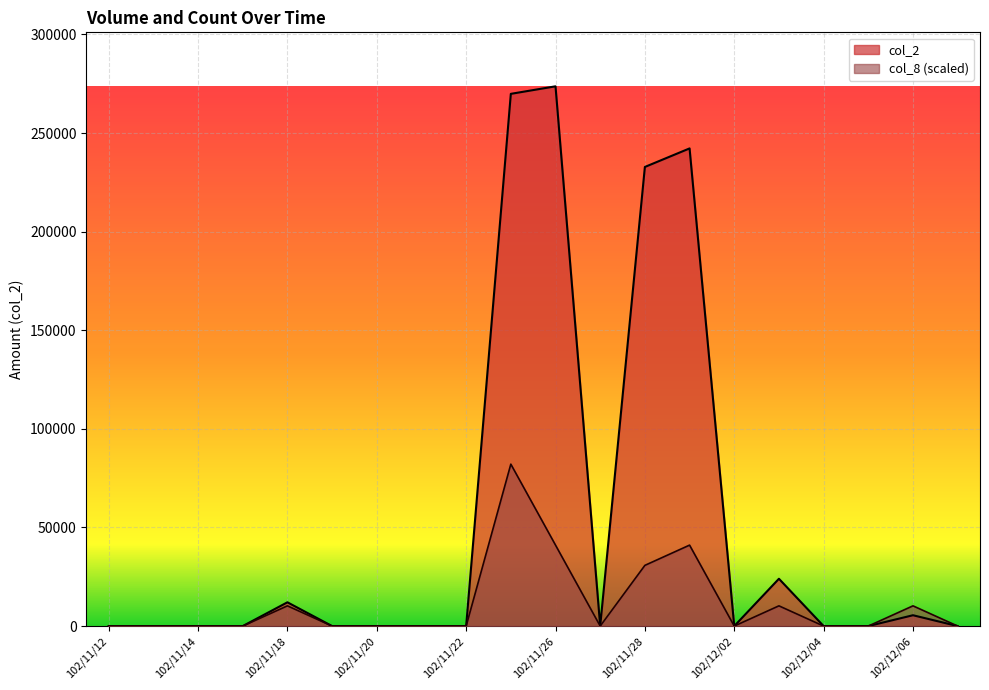

How many series are shown in this chart?

2